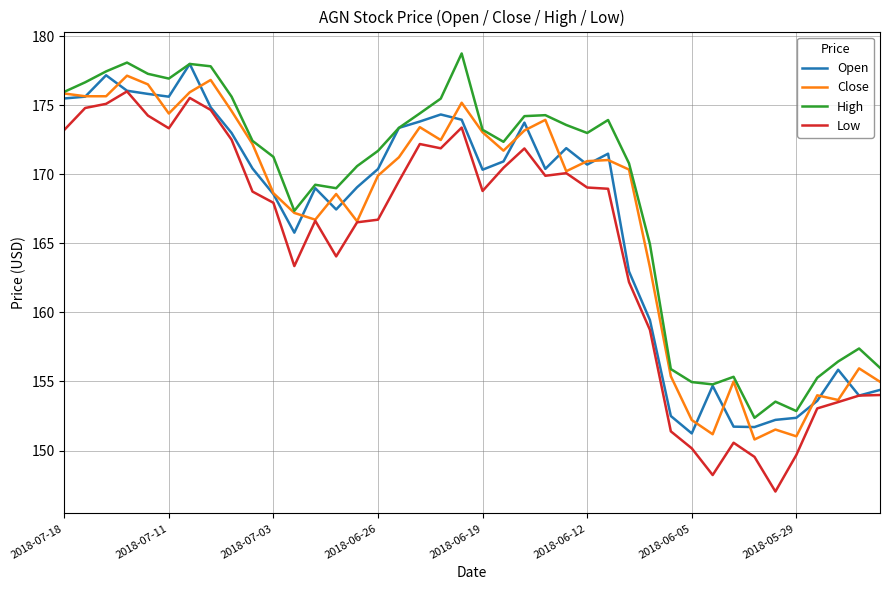

True or false: High and Low intersect in this chart.

False